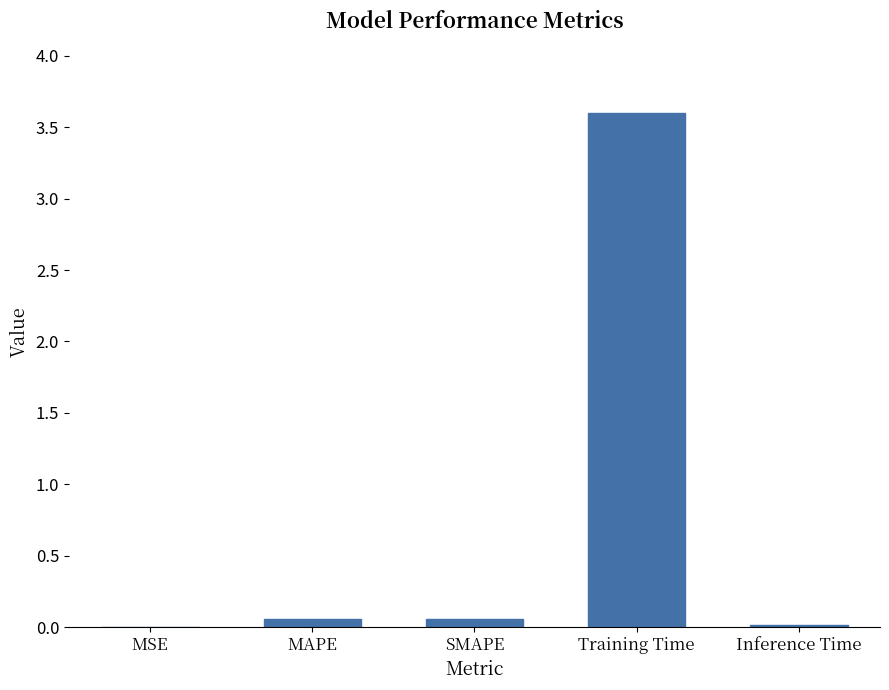

True or false: the data shows 1.6 at Training Time.

False